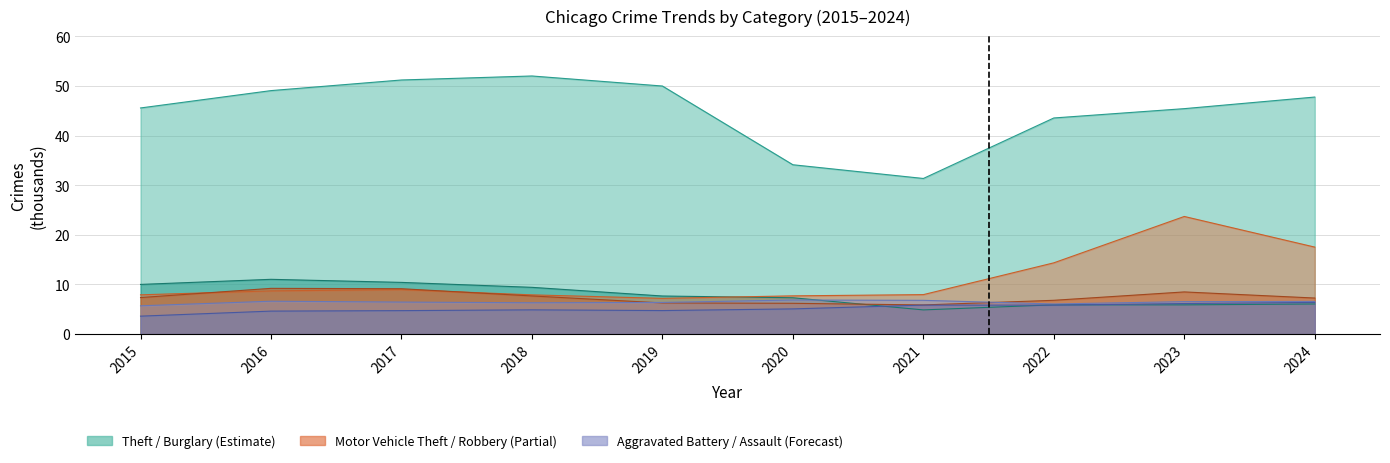

What is the value of the Theft point at the 4th from the left?

52.0